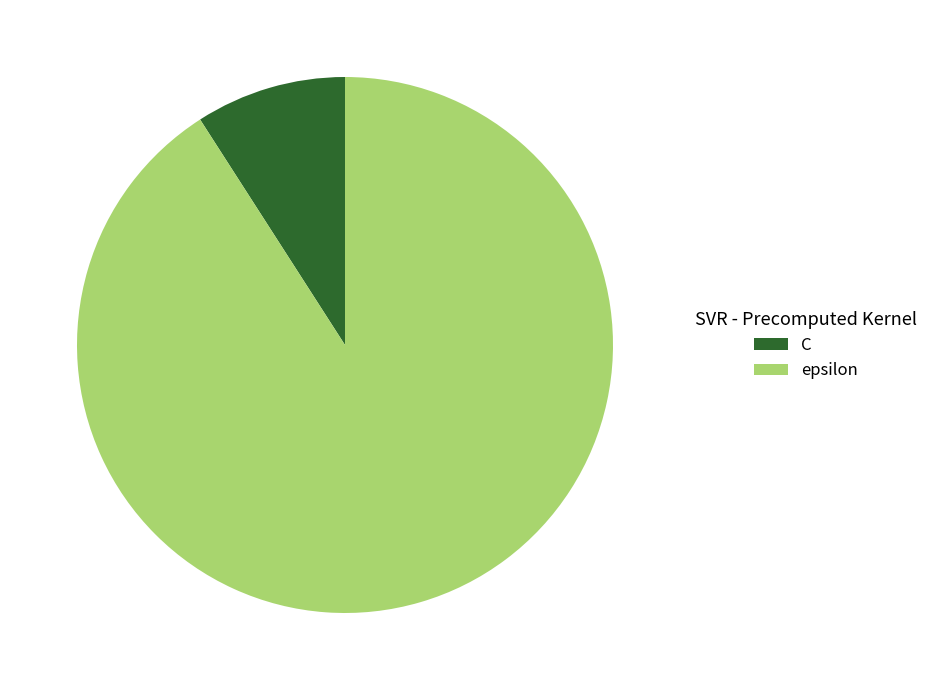

True or false: C accounts for 9% of the total.

True